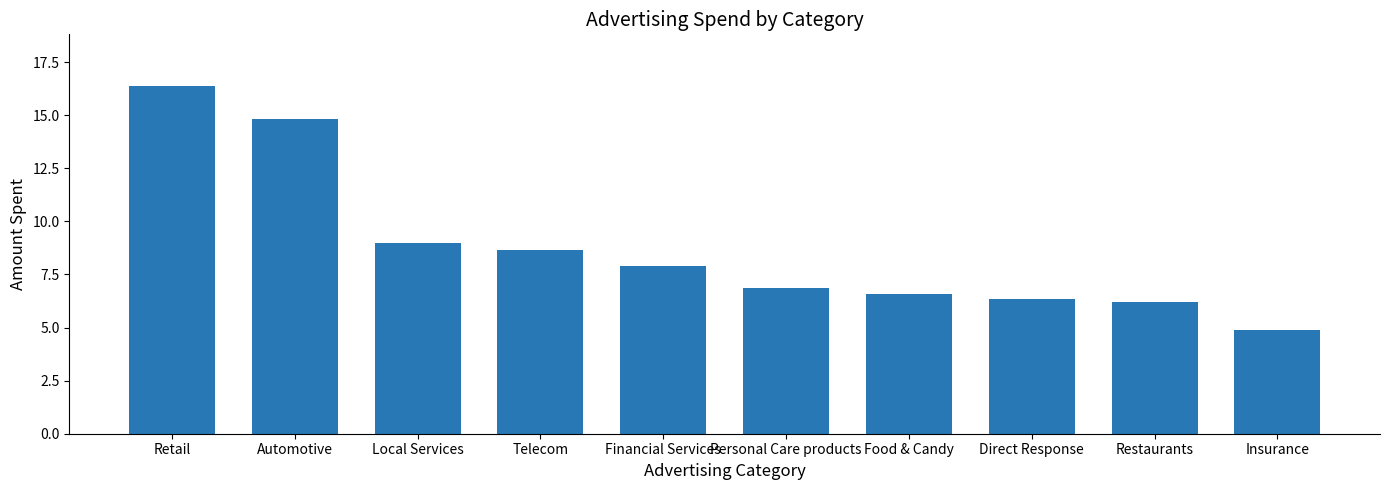

What is the difference between the maximum and second lowest values?

10.2